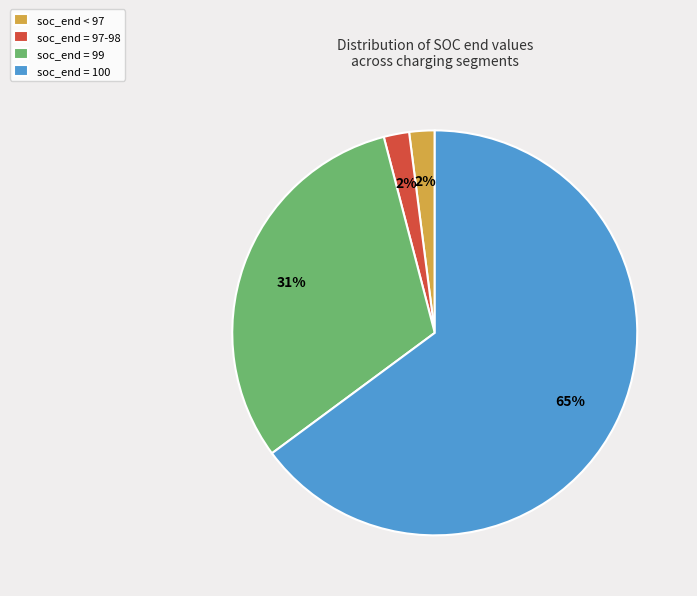

Is there any slice that represents more than half of the pie?

Yes